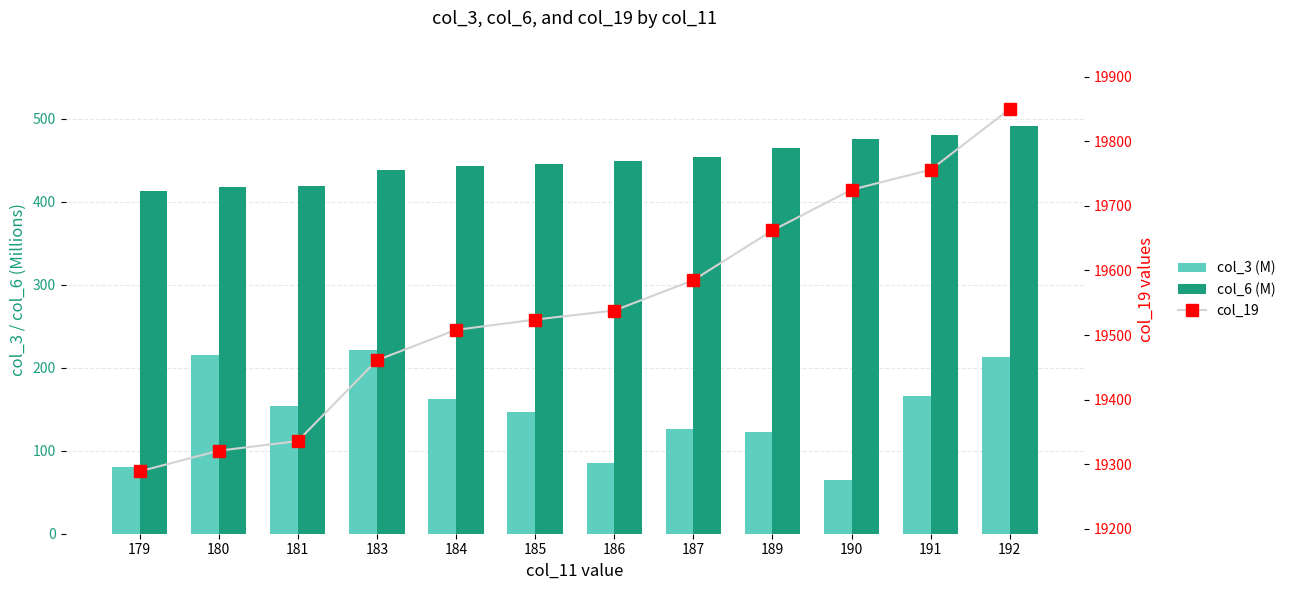

What is the greatest value displayed?

19850.0